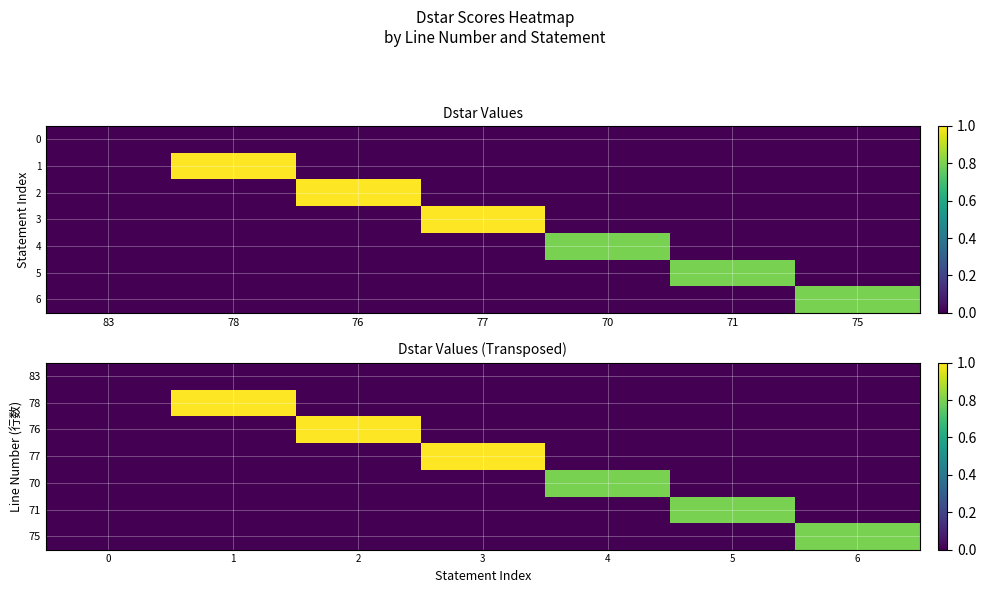

What is the total value across all series at 5?

0.8